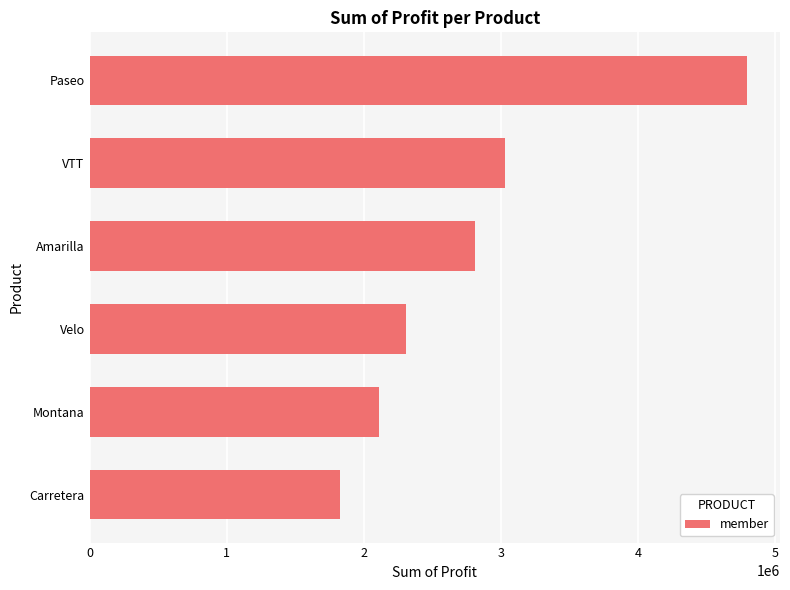

Does the chart contain stacked bars?

No